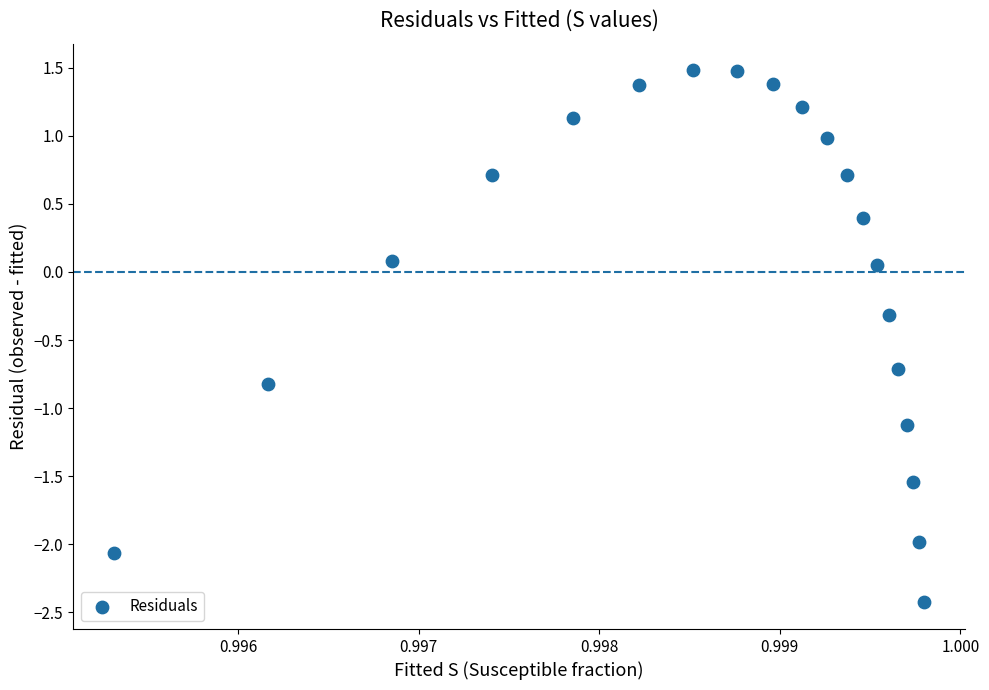

What is the range of Y values (max minus min)?

3.9